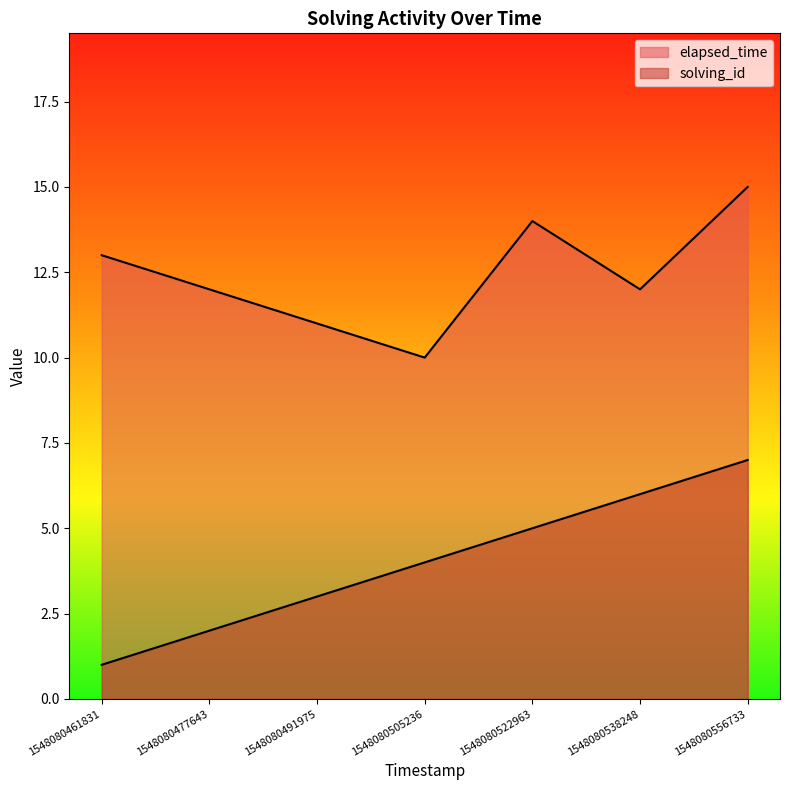

What is the maximum value for elapsed_time?

15